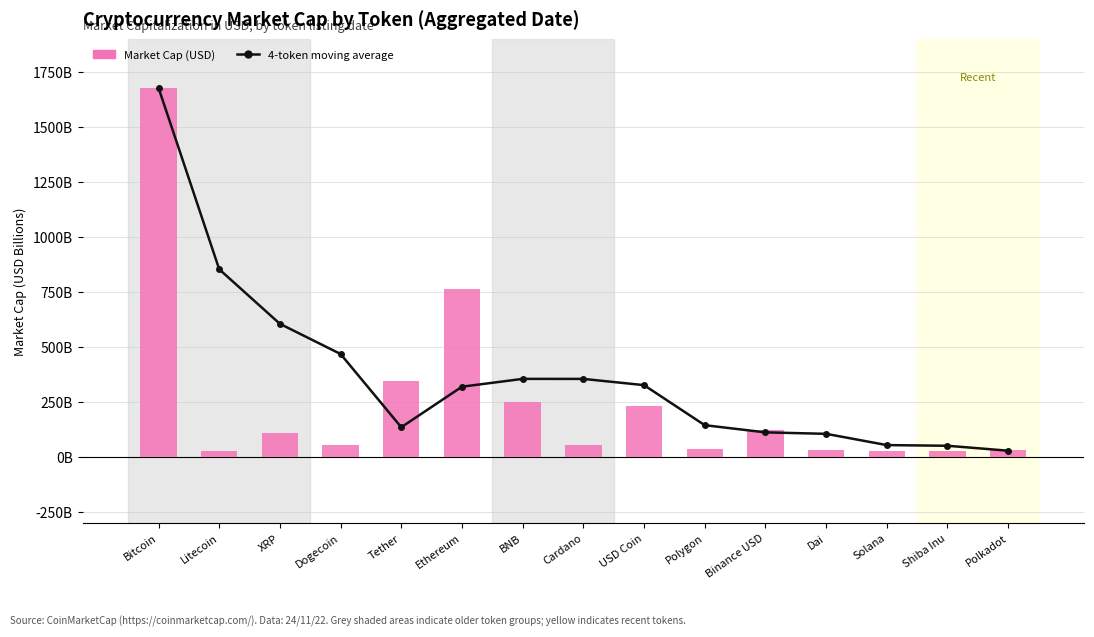

How many data points does each series have?

15